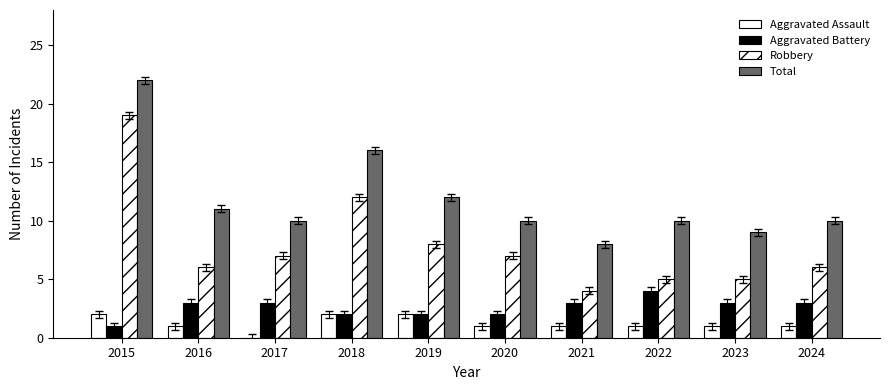

The value of Aggravated Assault at 2024 is 1. True or false?

True